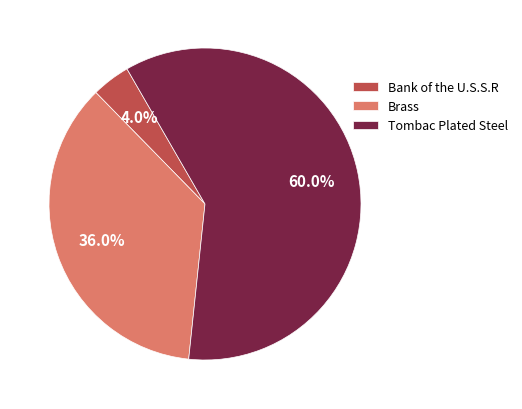

Is the sum of Bank of the U.S.S.R and Tombac Plated Steel greater than half?

Yes